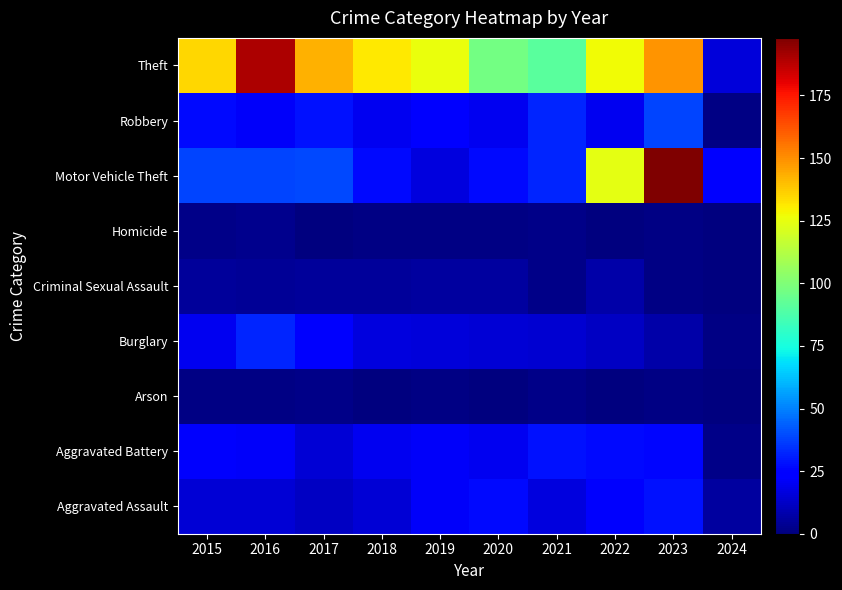

At how many categories does at least one series exceed 56?

9